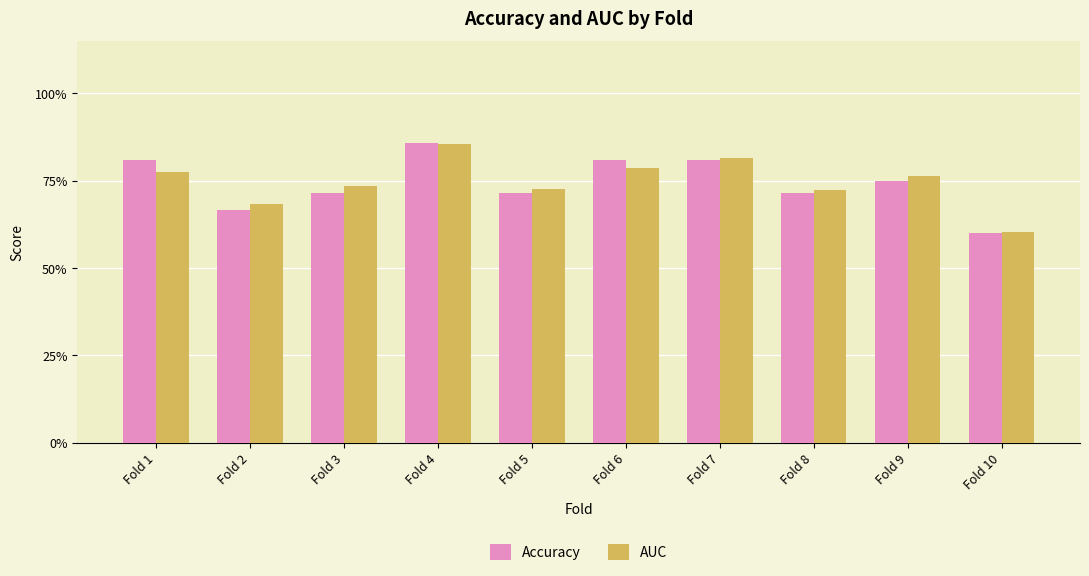

What are all the series names shown in the legend?

Accuracy, AUC